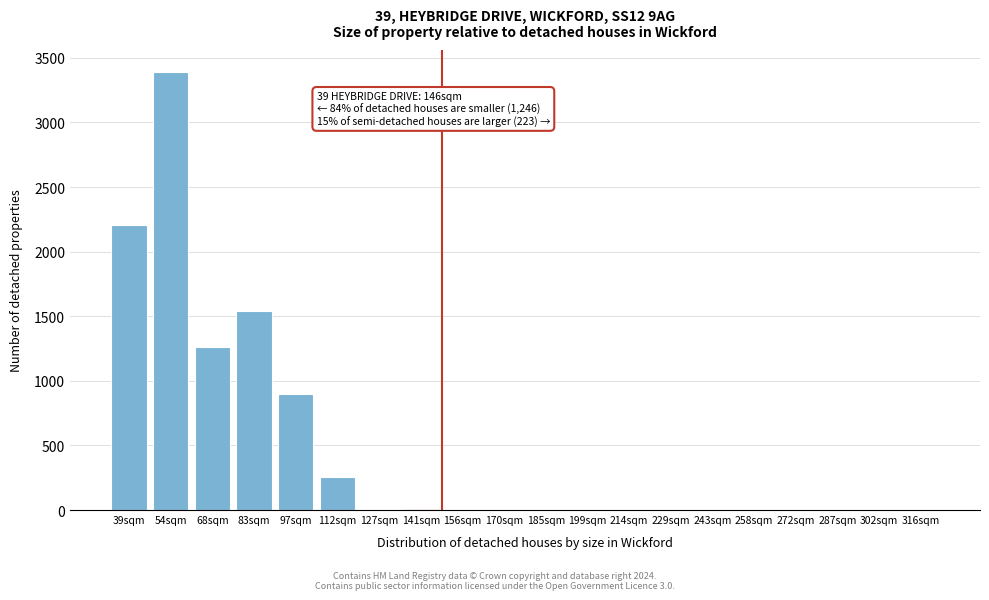

What is the sum of all values?

9555